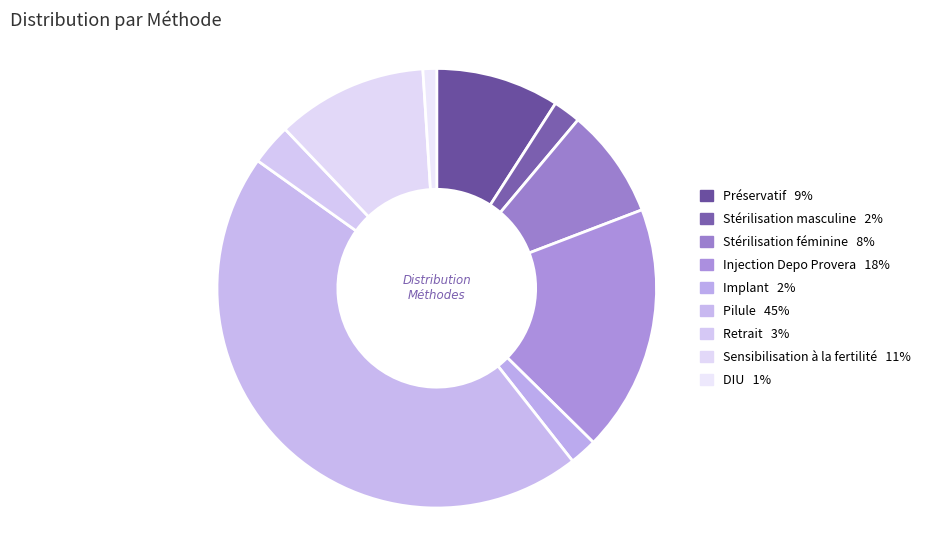

To the nearest percent, what is the average slice percentage?

11%